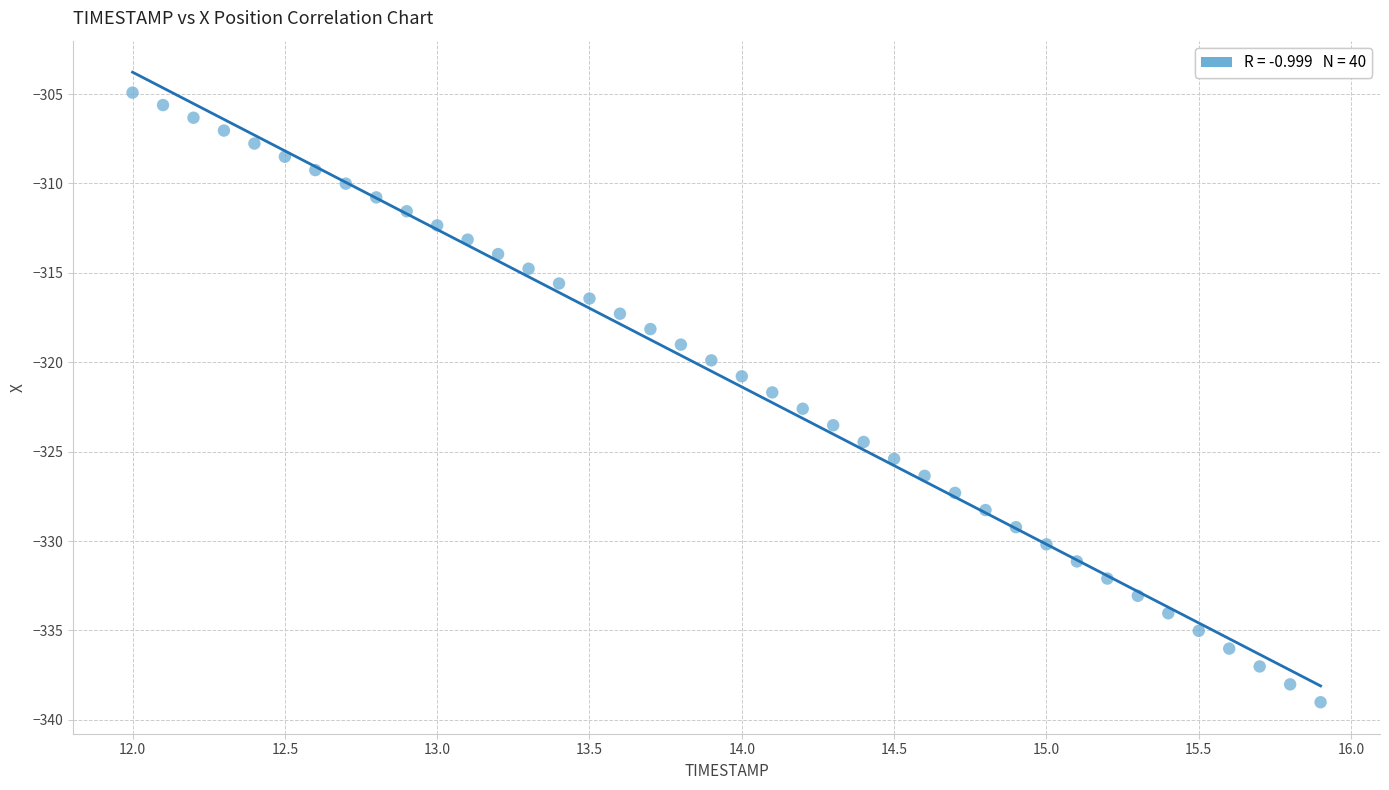

What is the range of X values (max minus min)?

3.9